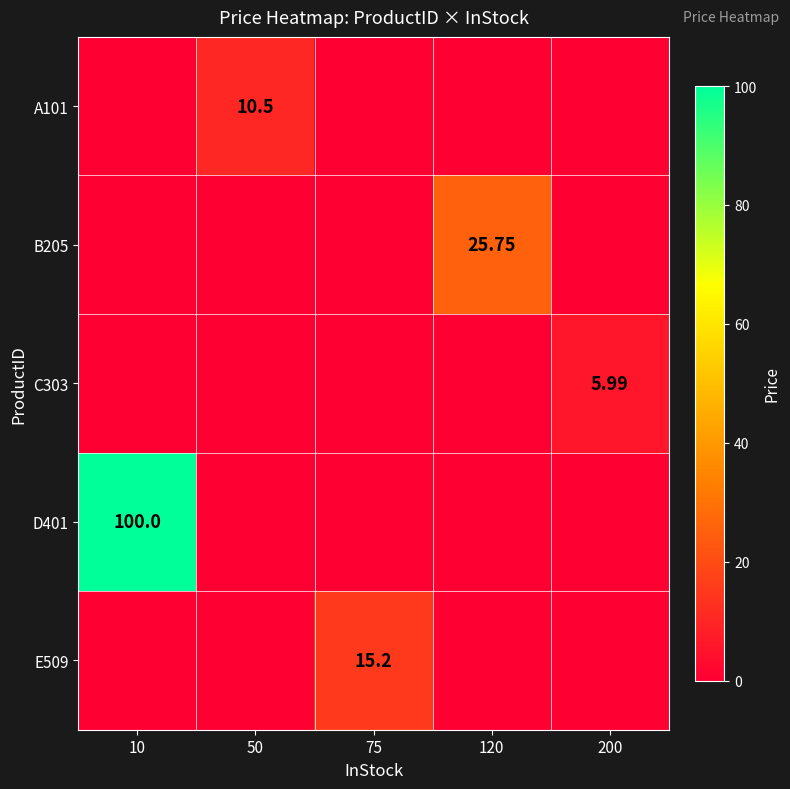

Rank the series at 200 from highest to lowest value.

C303, A101, B205, D401, E509